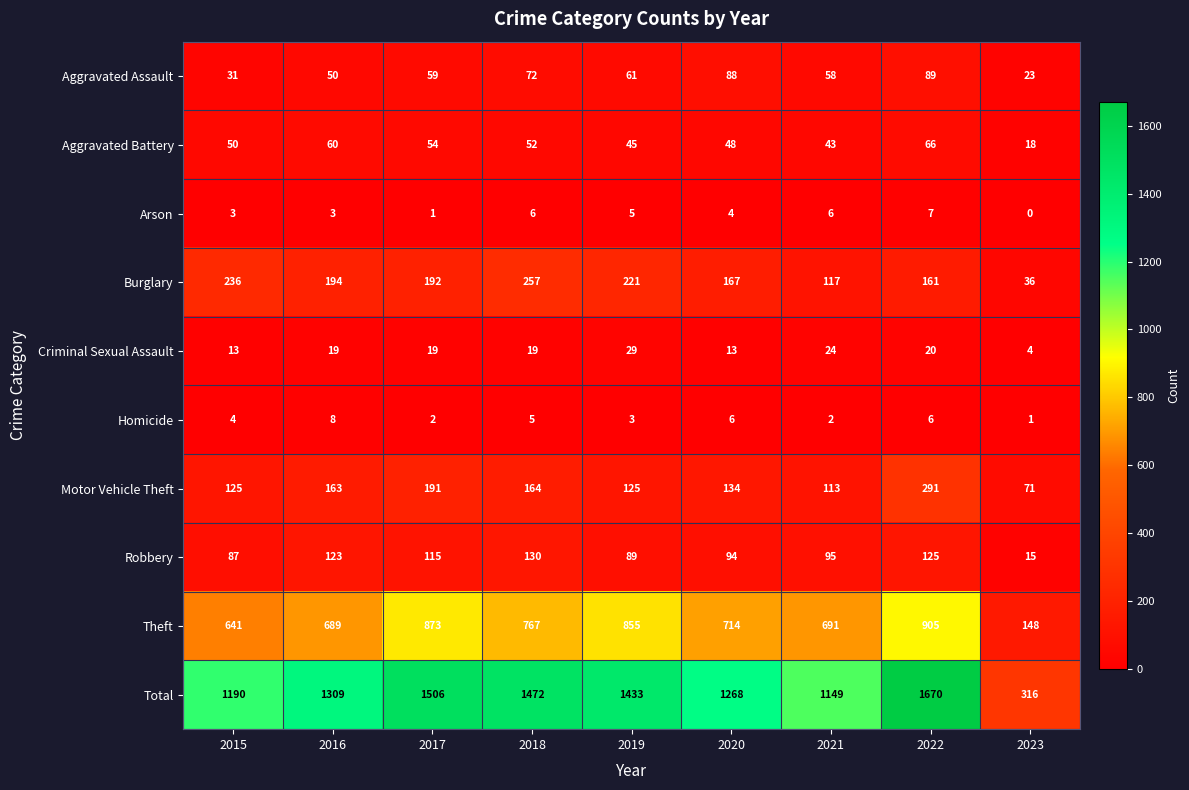

Between 2017 and 2019, which series saw the biggest shift?

Total